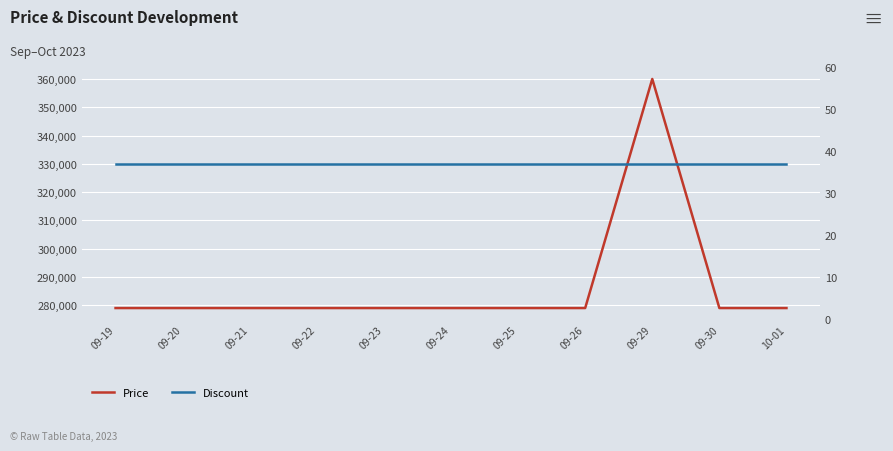

What is the value of the Discount point at the 11th from the left?

37